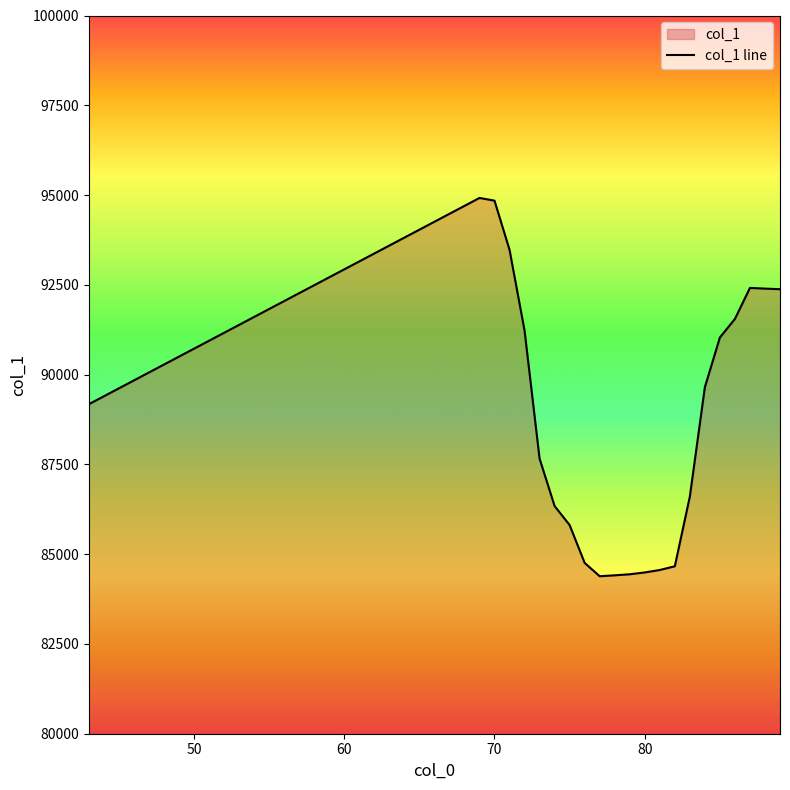

What is the maximum value shown in the chart?

94919.1